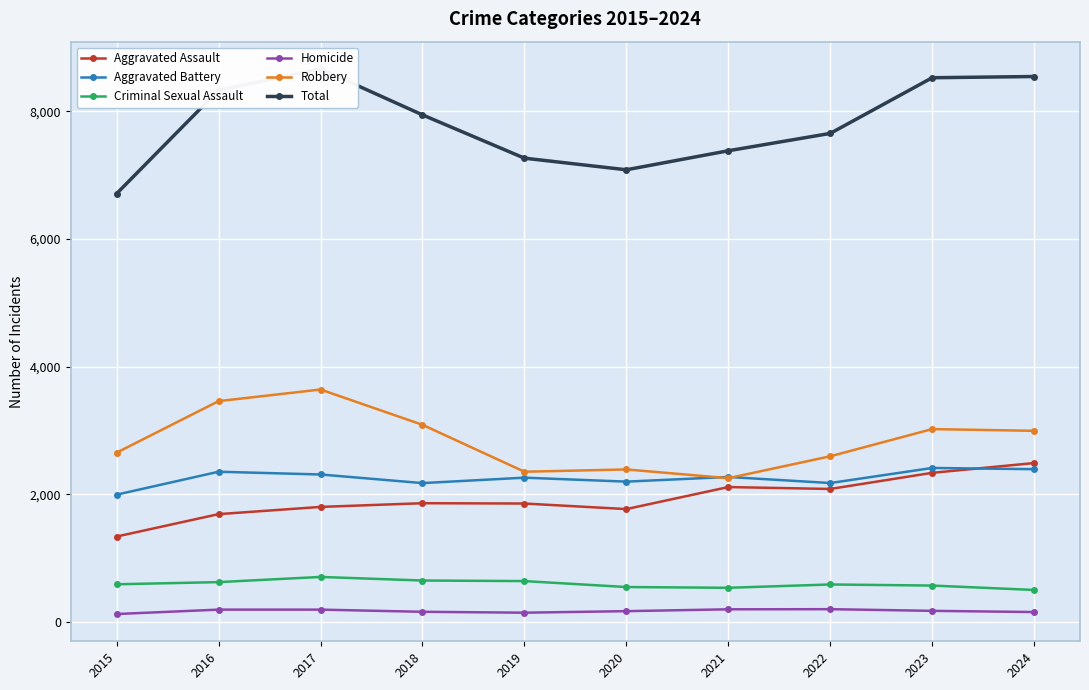

Is it true that Robbery equals 4566 at 2016?

False